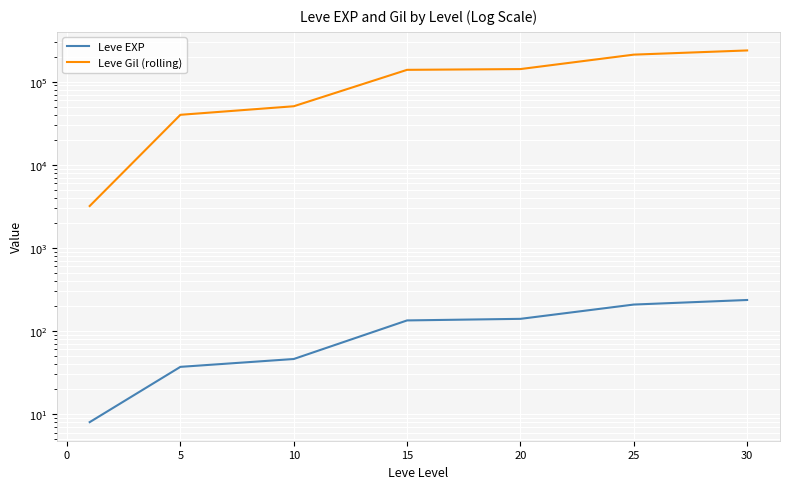

Is it true that Leve Gil (rolling) equals 59472 at 5?

False